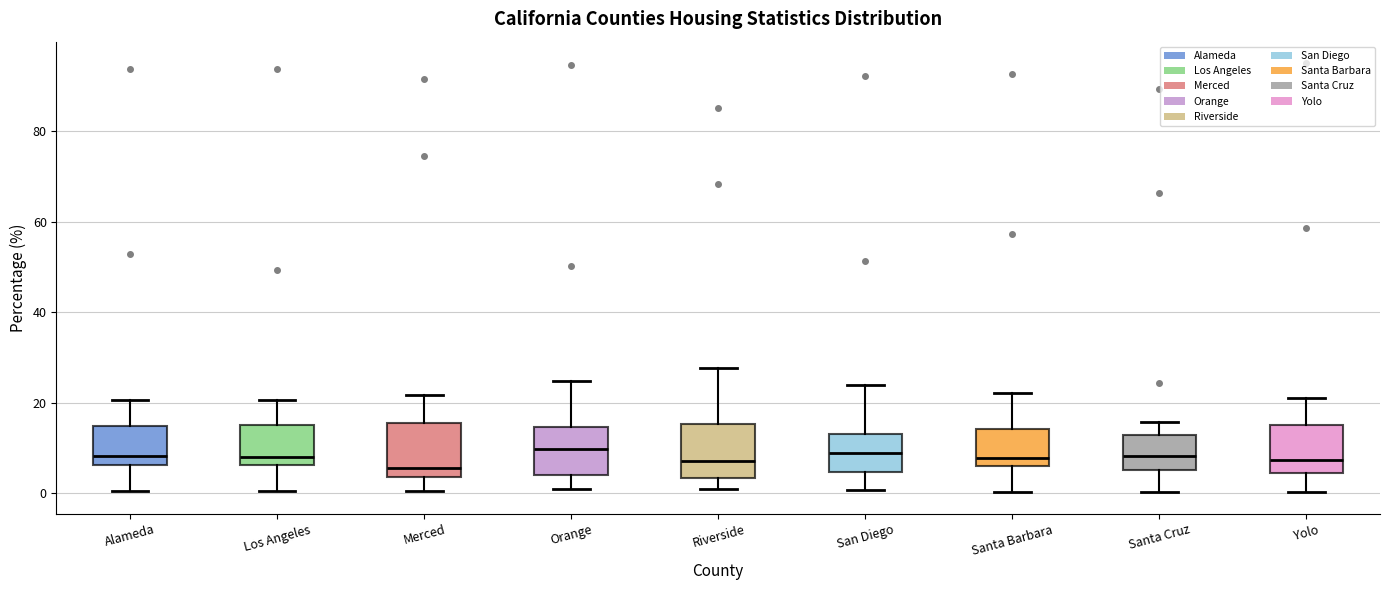

Reading left to right, transcribe this box plot: for each box, give where its median line is, the range the box spans, and where its two whiskers end, as read against the y-axis. The values are not printed on the chart, so give them approximately, as read against the axis.

Alameda: median 8, box 6 to 14, whiskers 0 to 20
Los Angeles: median 8, box 6 to 16, whiskers 0 to 20
Merced: median 6, box 4 to 16, whiskers 0 to 22
Orange: median 10, box 4 to 14, whiskers 0 to 24
Riverside: median 8, box 4 to 16, whiskers 2 to 28
San Diego: median 8, box 4 to 14, whiskers 0 to 24
Santa Barbara: median 8, box 6 to 14, whiskers 0 to 22
Santa Cruz: median 8, box 6 to 12, whiskers 0 to 16
Yolo: median 8, box 4 to 16, whiskers 0 to 22